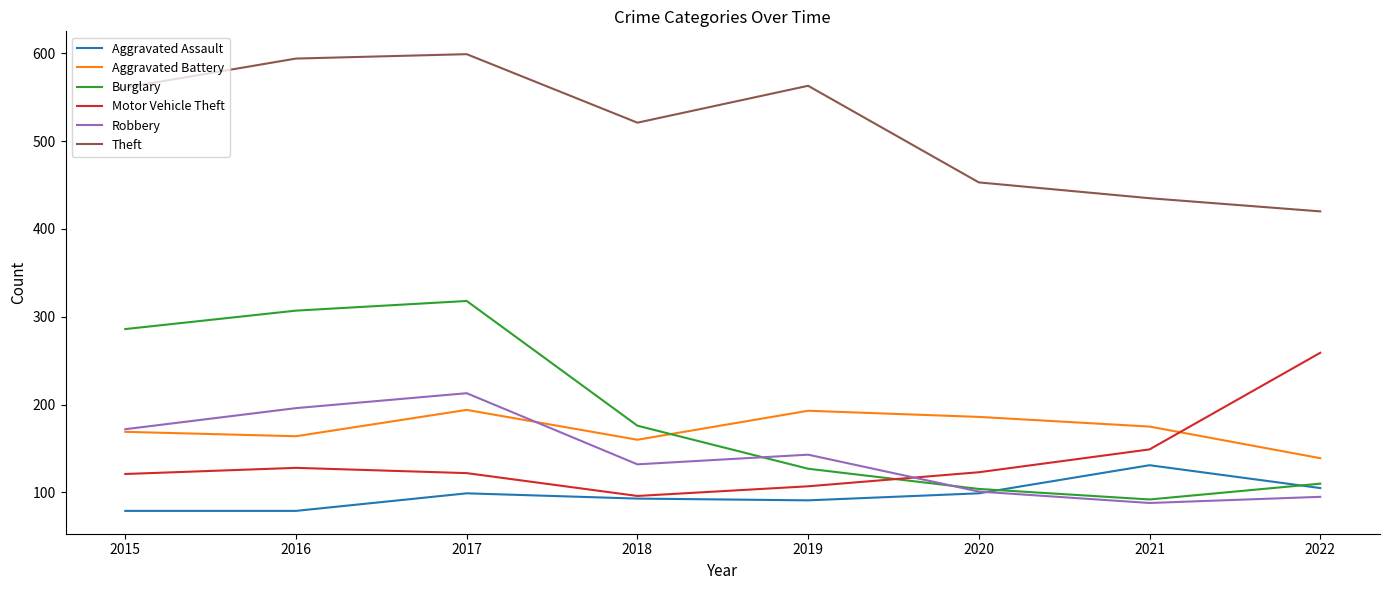

The Theft series shows 288 at 2018. True or false?

False